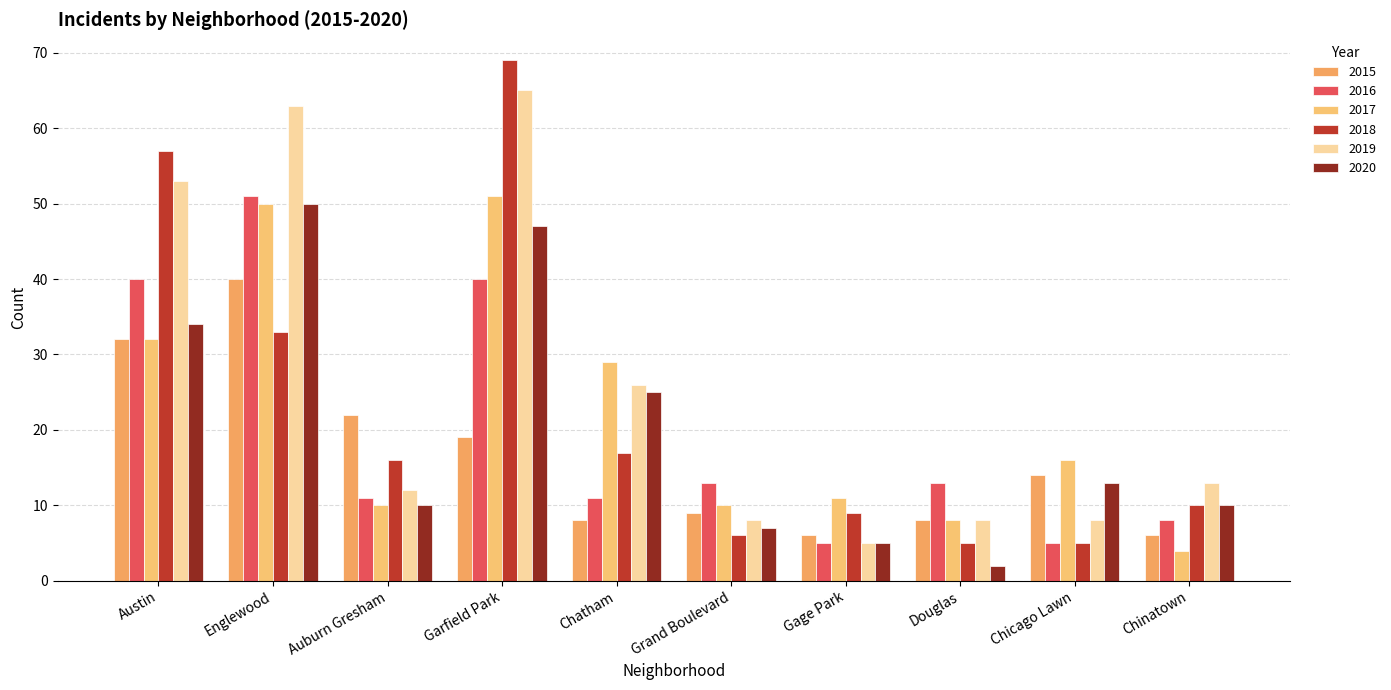

Which category has the highest value across all series?

Garfield Park